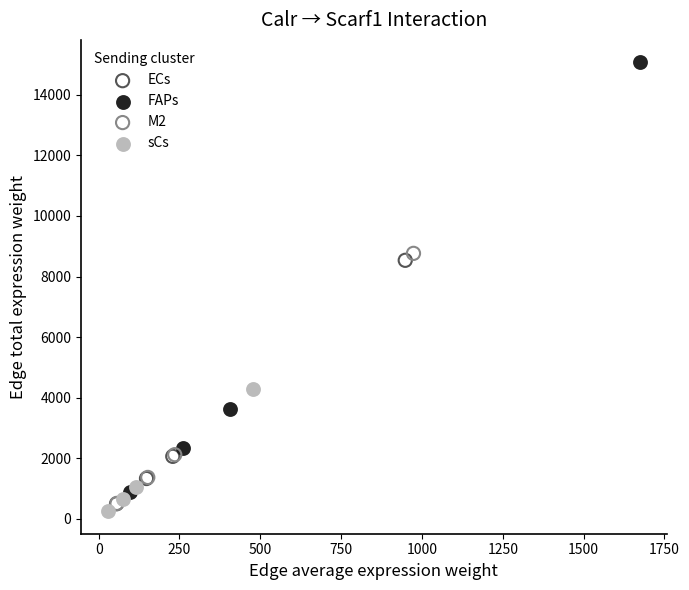

Which series contains the highest Y value?

FAPs